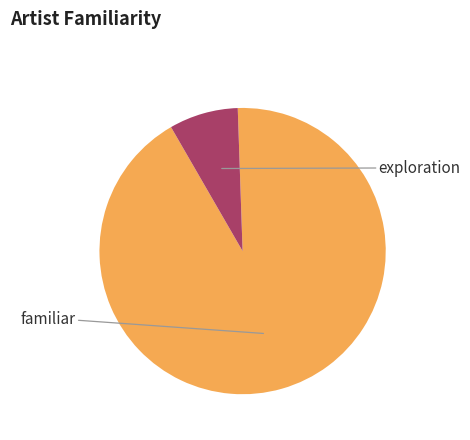

Is there any slice that represents more than half of the pie?

Yes